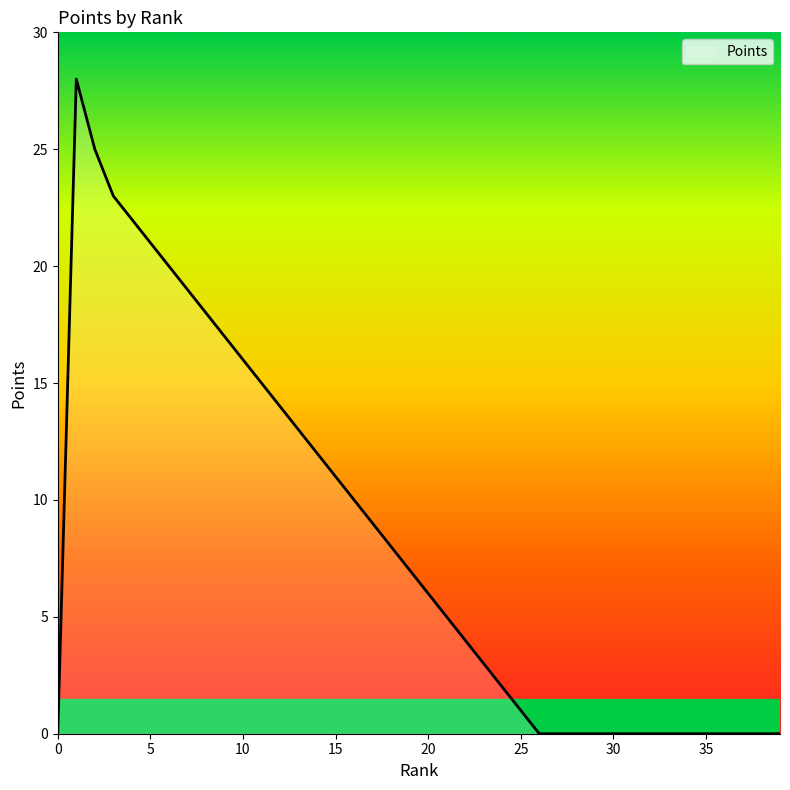

What is the maximum value shown in the chart?

28